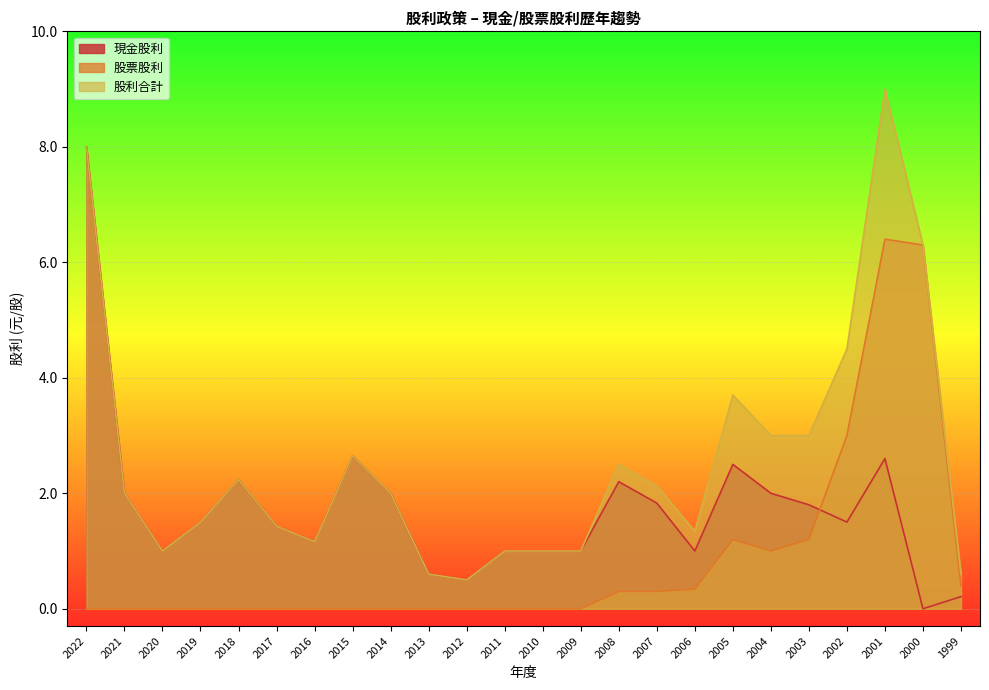

What are all the series names shown in the legend?

現金股利, 股票股利, 股利合計